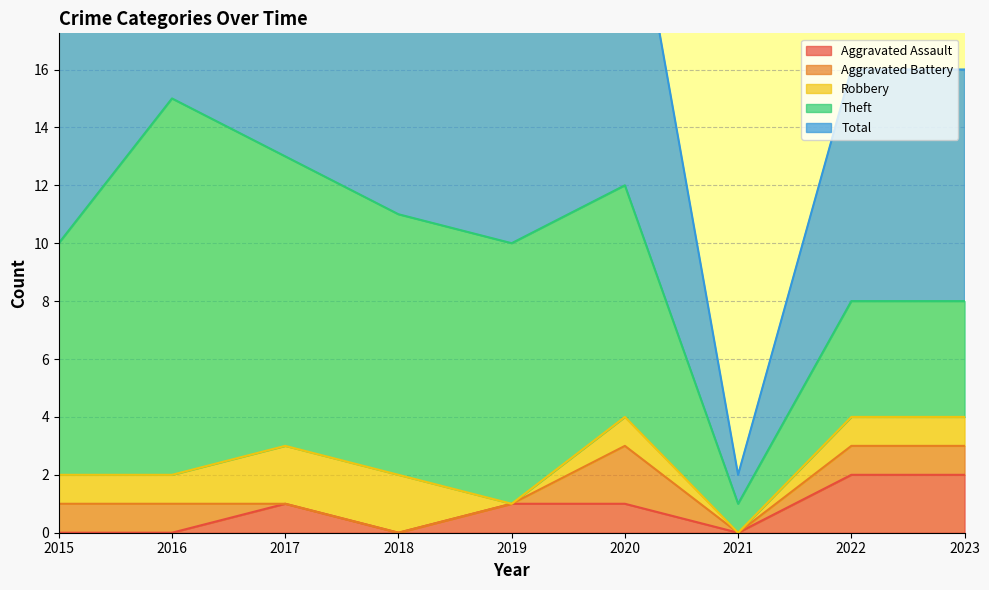

What is the total value across all series at 2018?

24